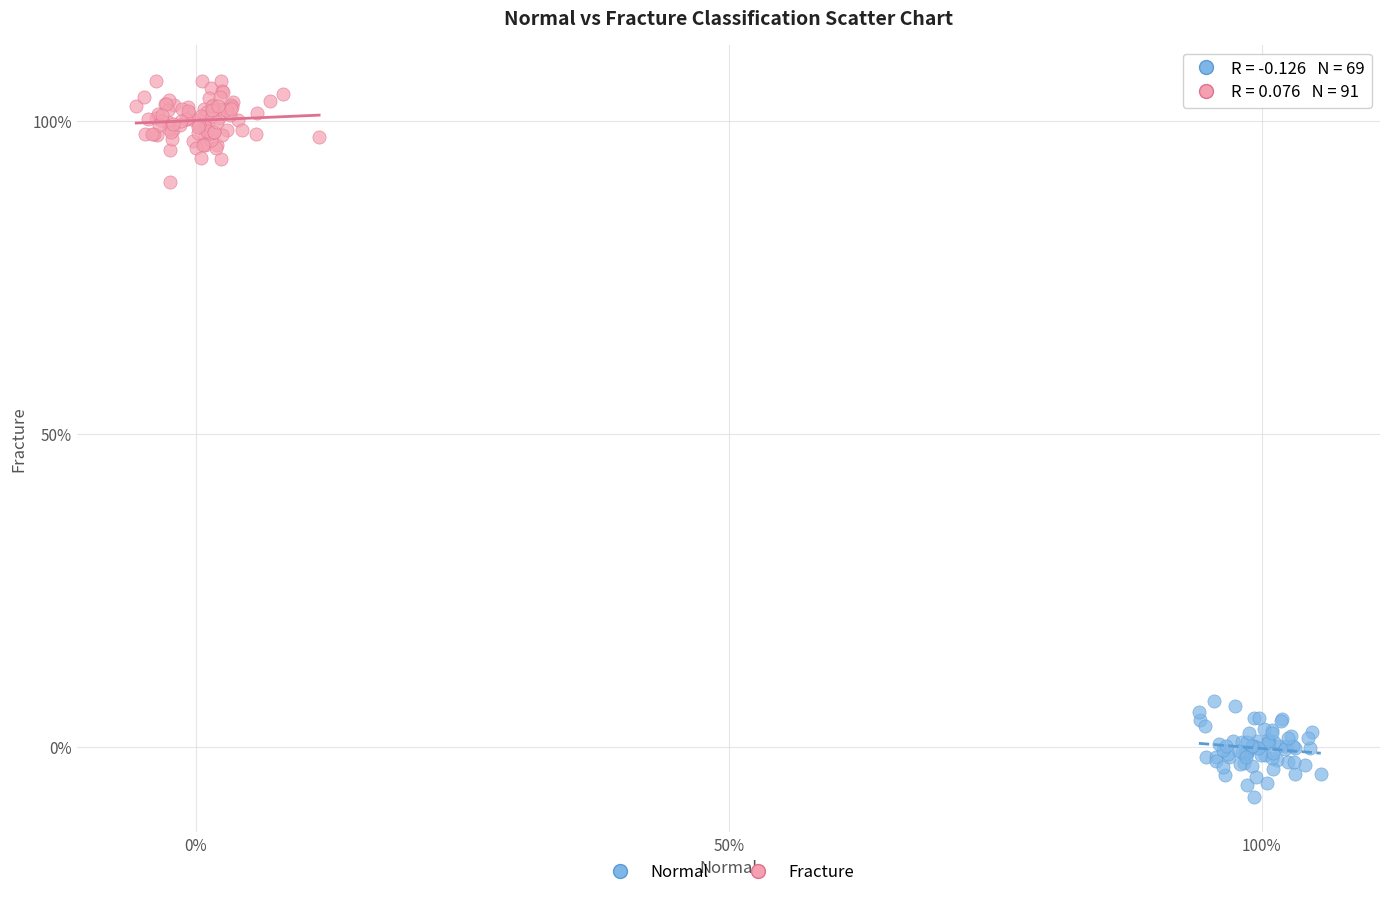

What are all the series names shown in the legend?

Normal, Fracture